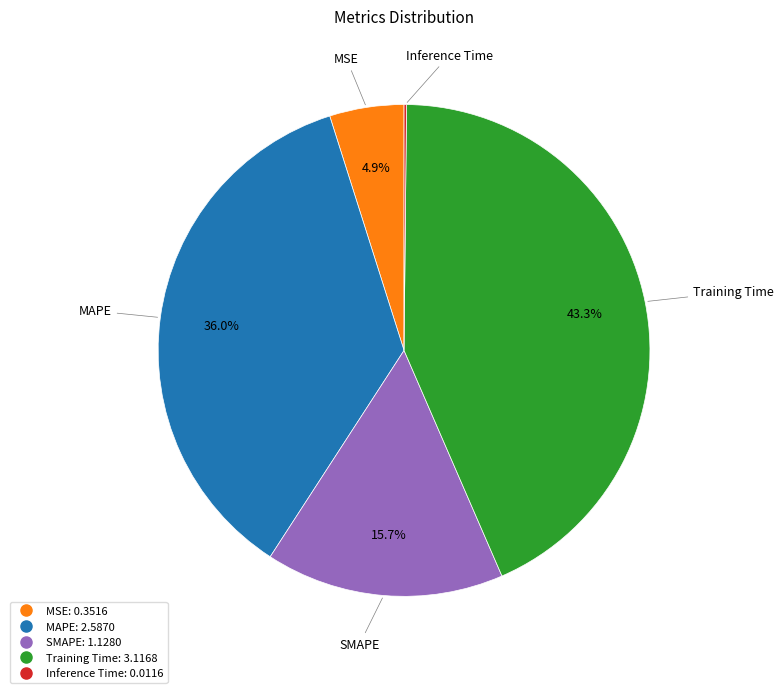

Which slice is the largest?

Training Time